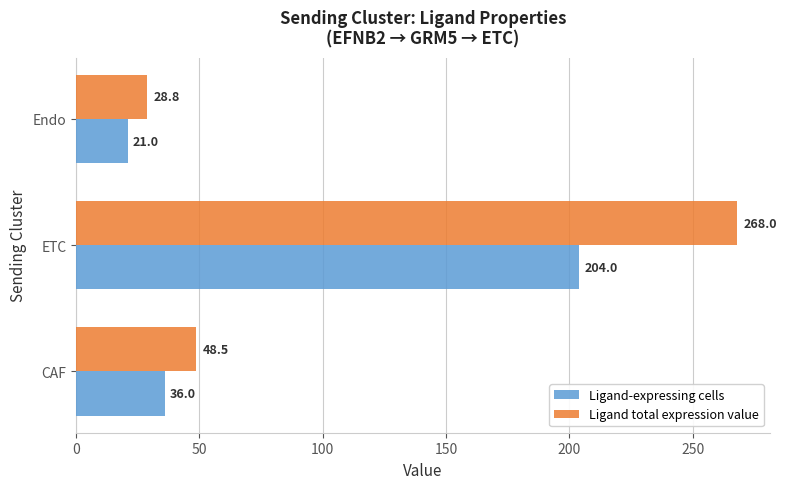

Which series changed the most between CAF and Endo?

Ligand total expression value